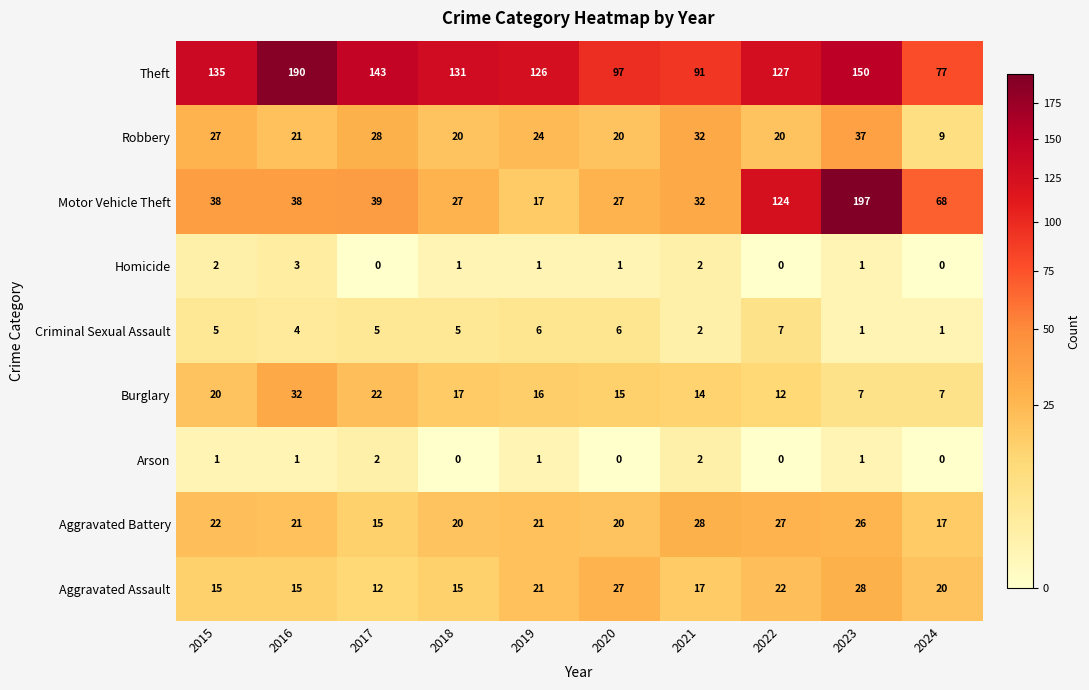

Which series has the largest range (max minus min)?

Motor Vehicle Theft